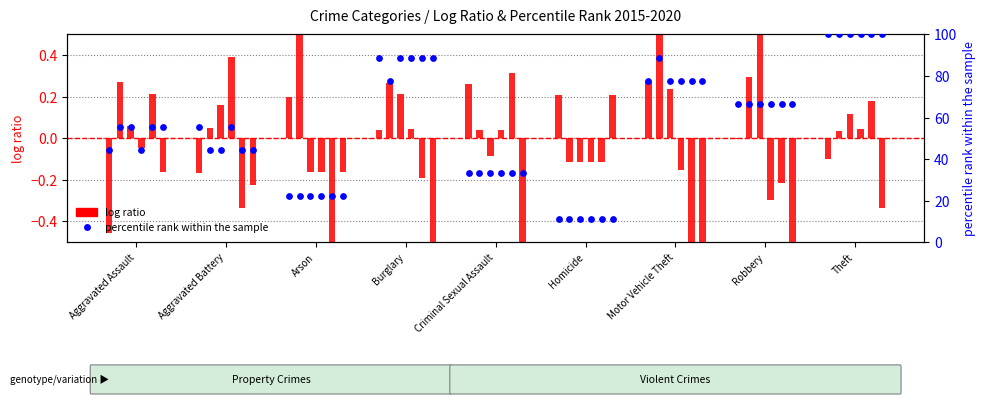

What is the total value across all series at Motor Vehicle Theft?

78.0